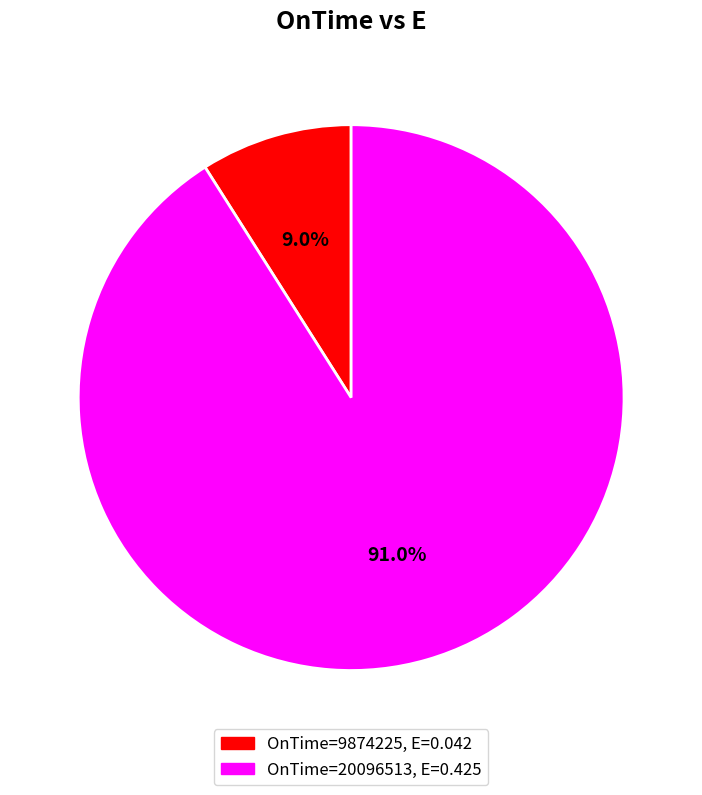

Is there any slice that represents more than half of the pie?

Yes